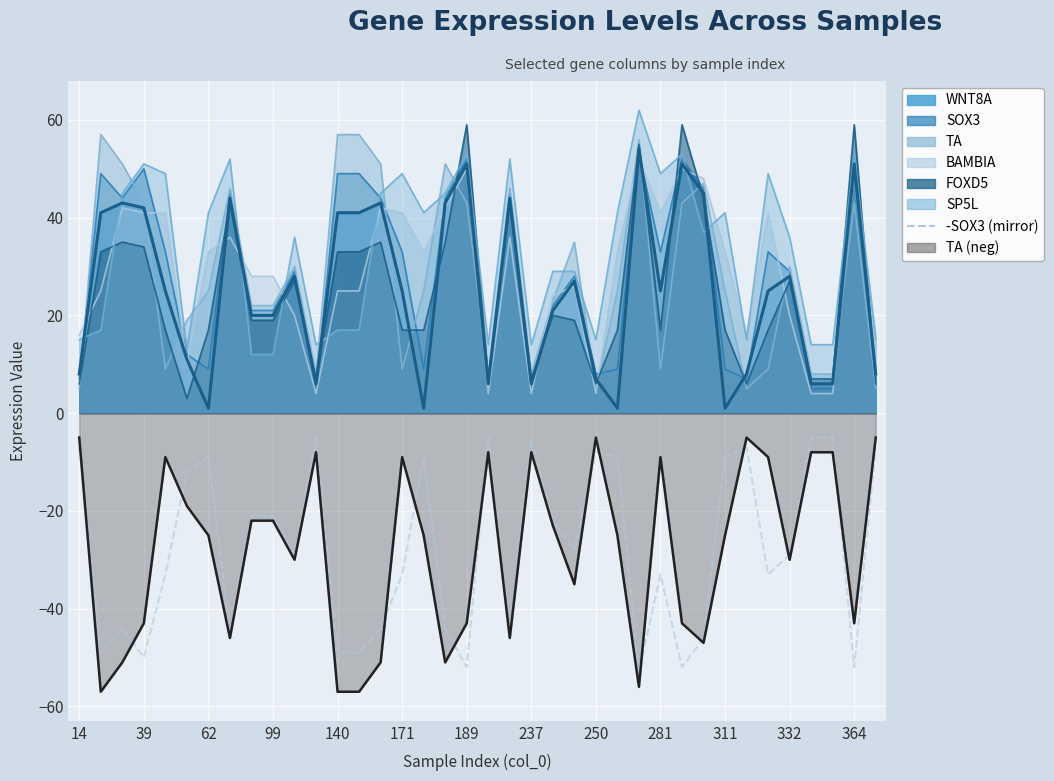

How many lines are shown in the chart?

1